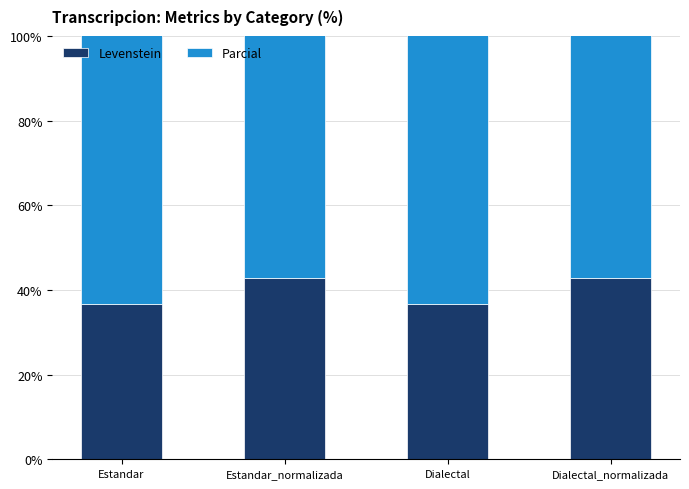

Between Estandar and Estandar_normalizada, which series saw the biggest shift?

Levenstein